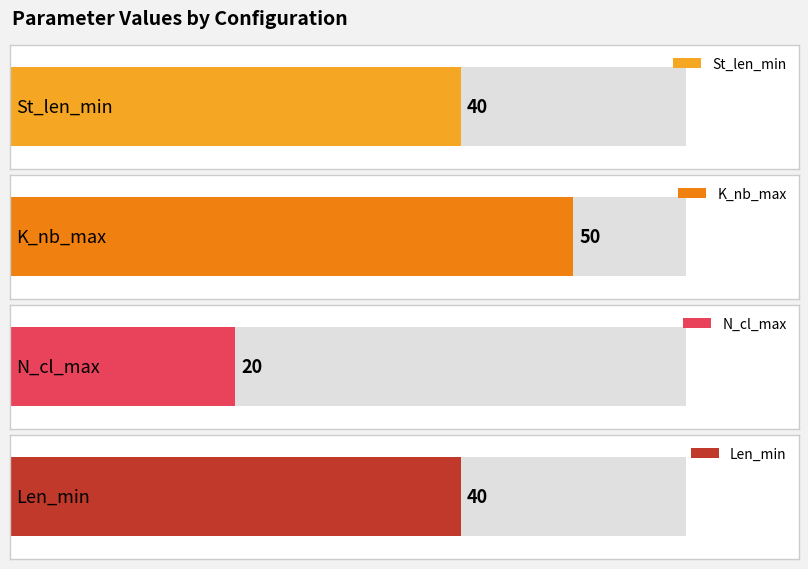

Read the N_cl_max value at Mode/[0,449,580,1210,1427].

20